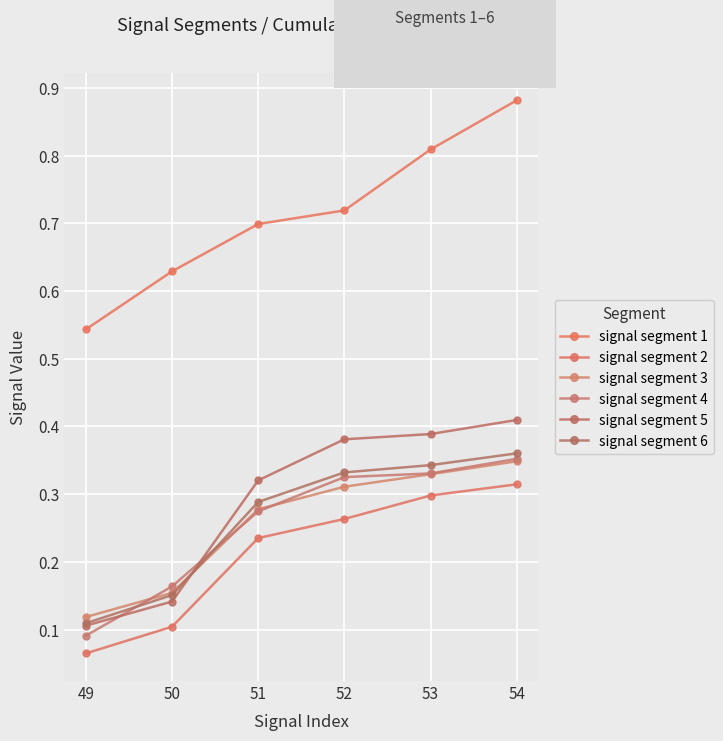

List the labels in order of signal segment 4 value, largest first.

54, 53, 52, 51, 50, 49